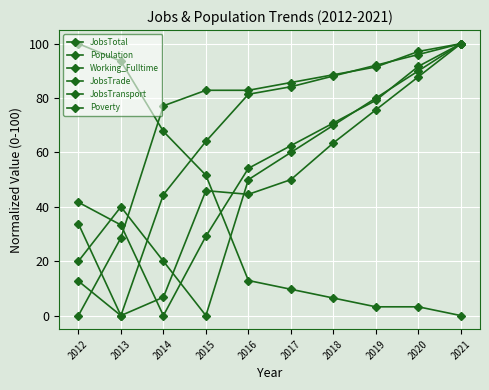

What is the sum of all Population values?

663.0